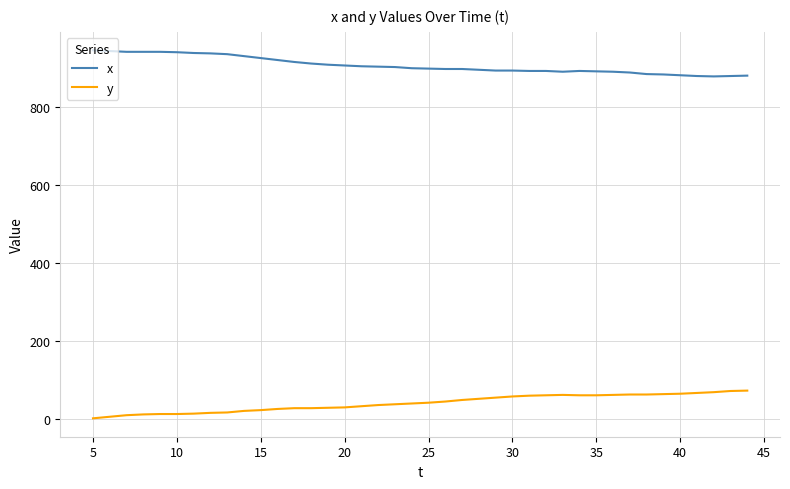

What is the highest value of the y series?

74